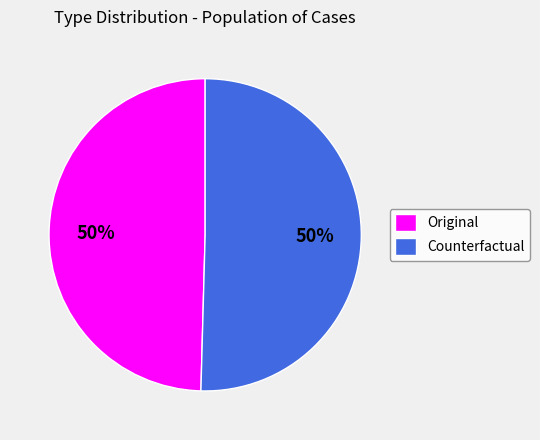

To the nearest percent, what is the average slice percentage?

50%